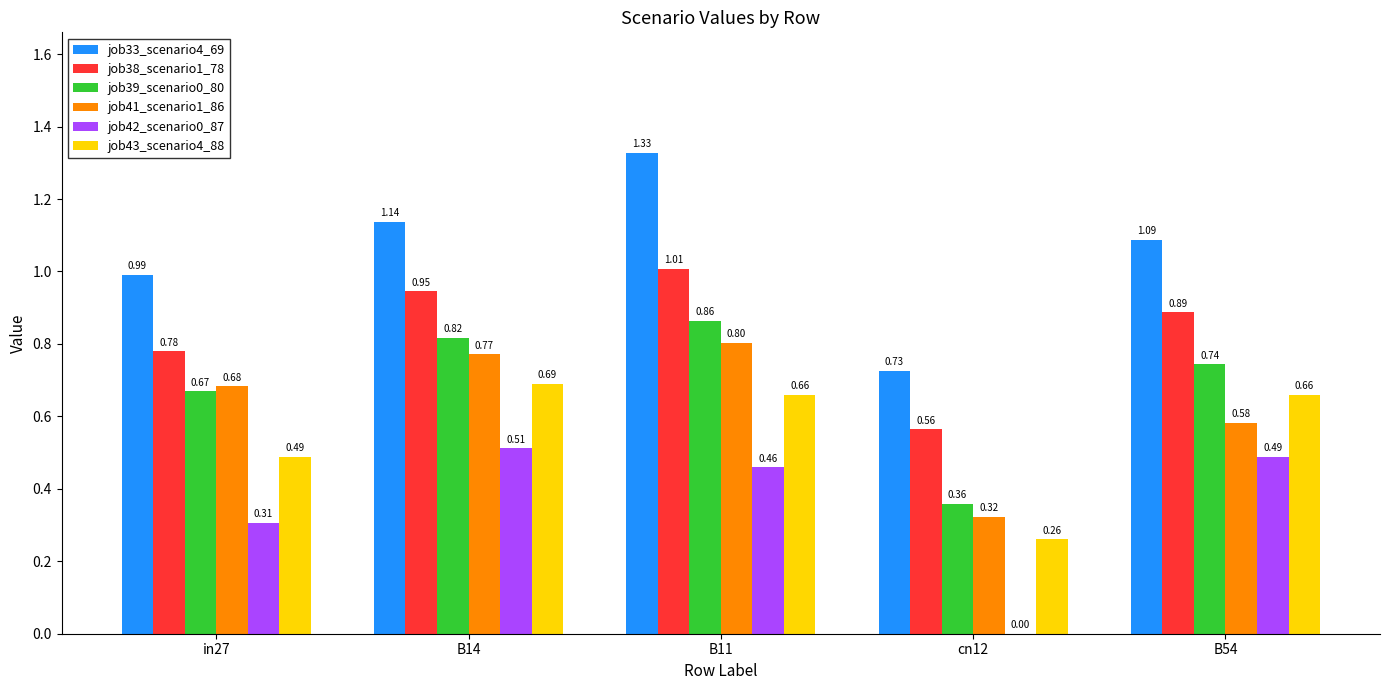

What is the sum of all job39_scenario0_80 values?

3.5